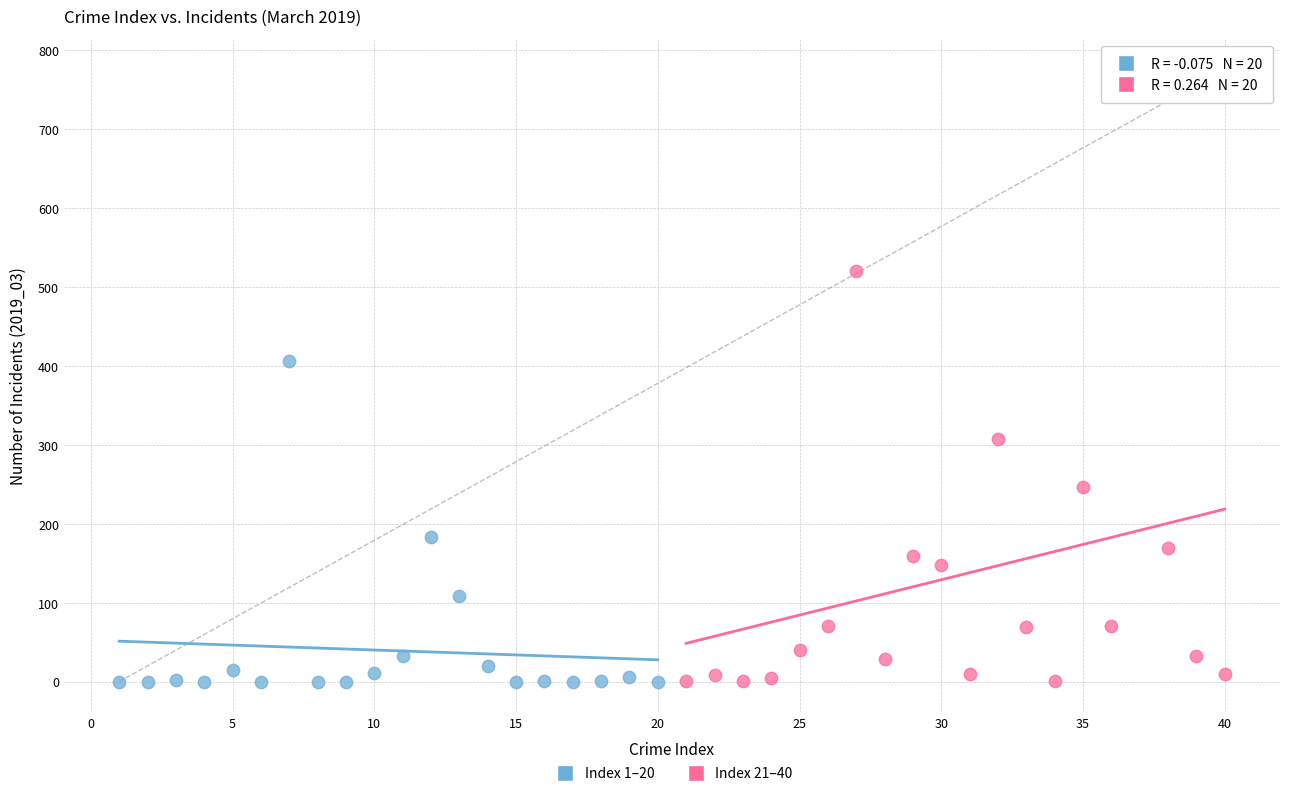

What are all the series names shown in the legend?

Index 1–20, Index 21–40